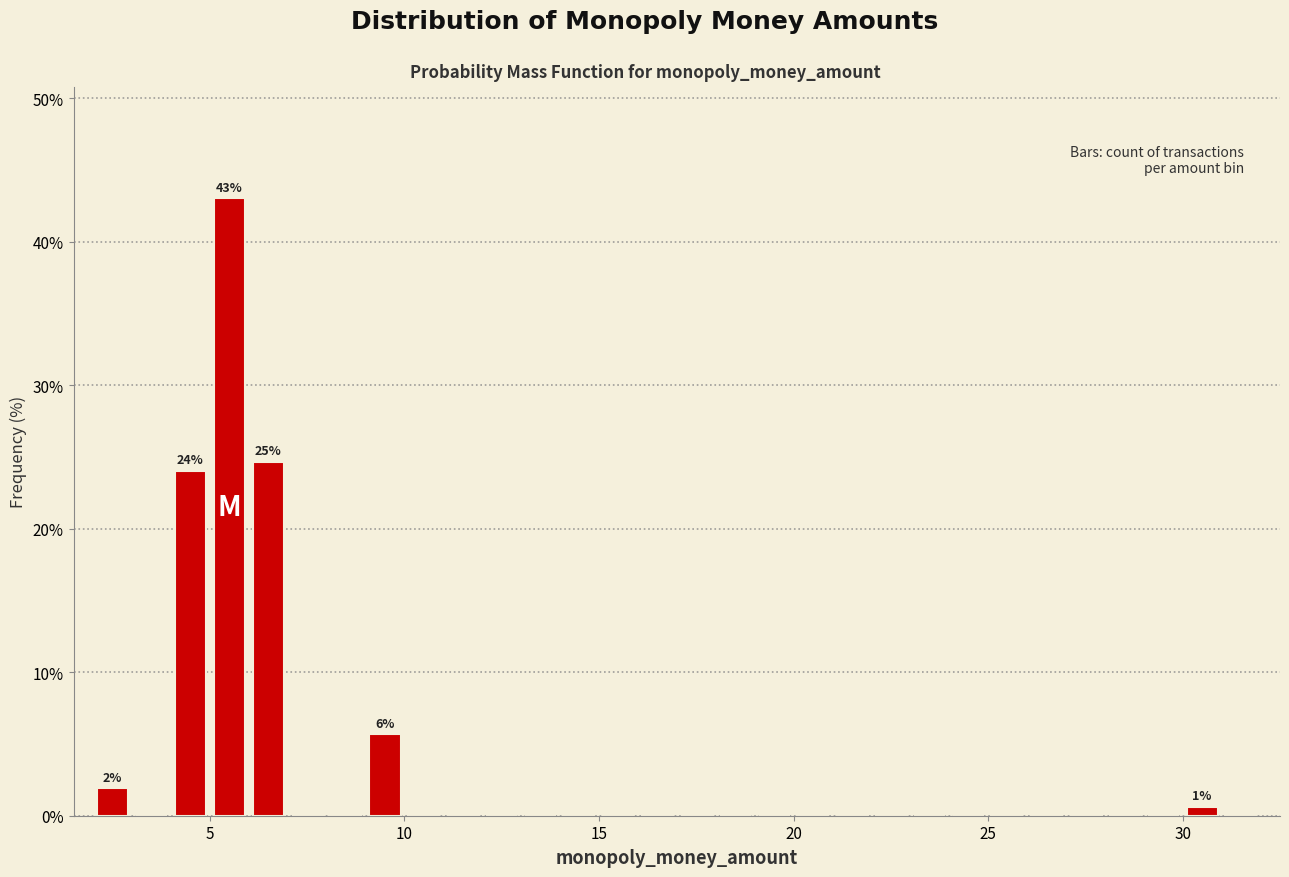

Around what value on the x-axis is the tallest bar? Give the approximate position of its centre, as read against the axis.

5.5